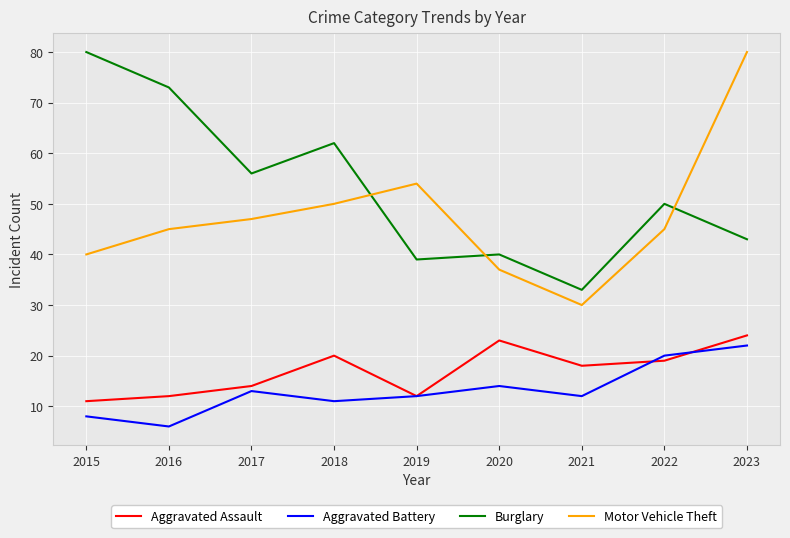

True or false: Aggravated Battery and Burglary cross at least once.

False